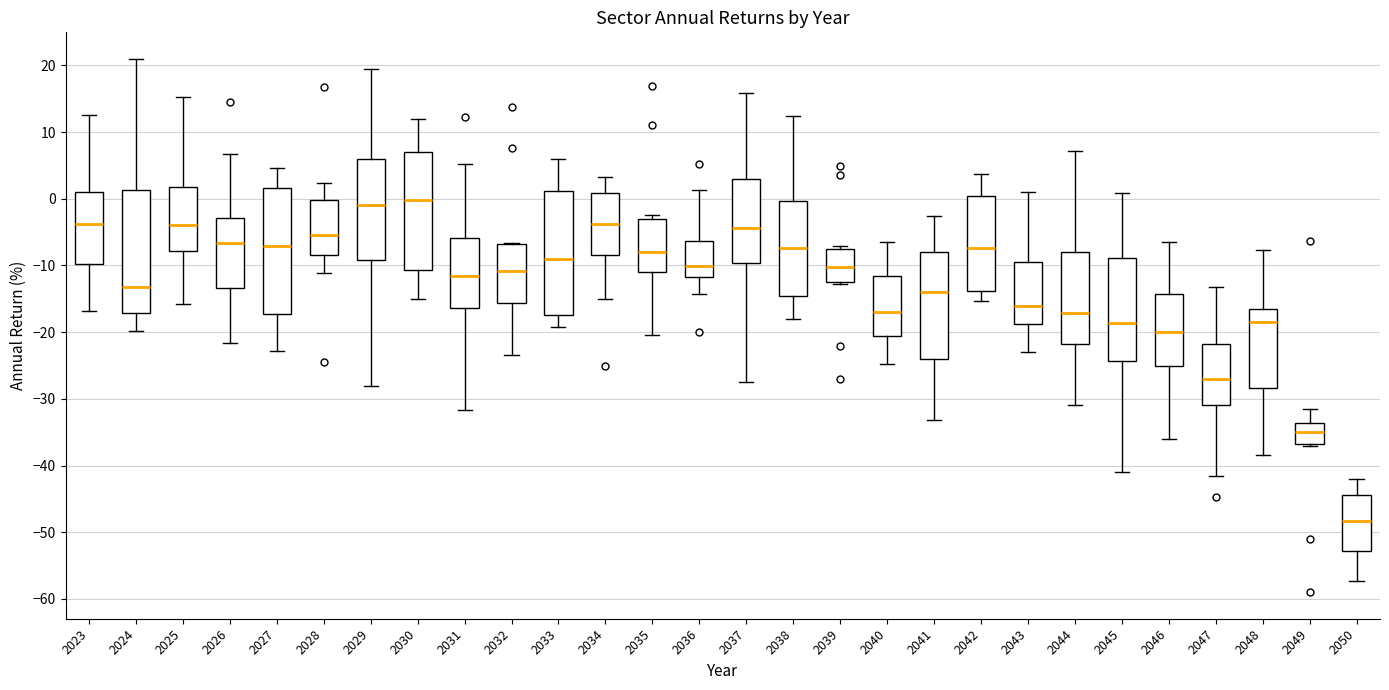

Where does the lower whisker of the box at x = 2050 end on the y-axis? The values are not printed on the chart, so give them approximately, as read against the axis.

-57